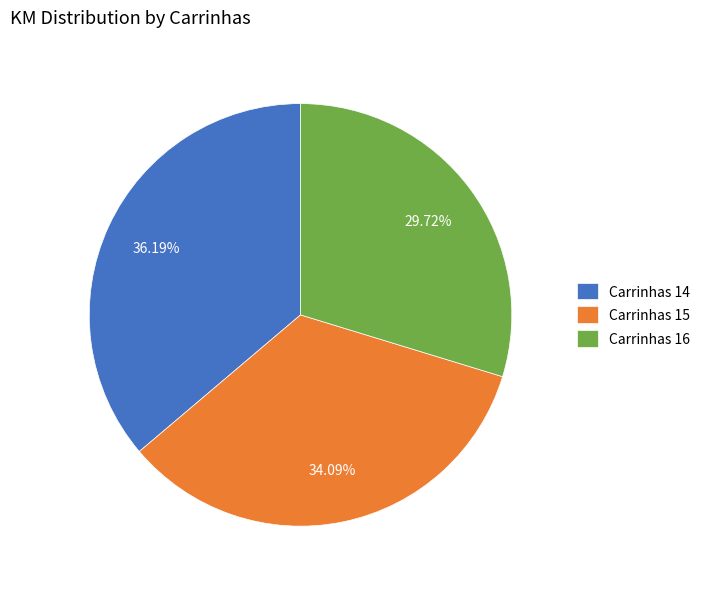

Which category has the biggest portion of the pie?

Carrinhas 14